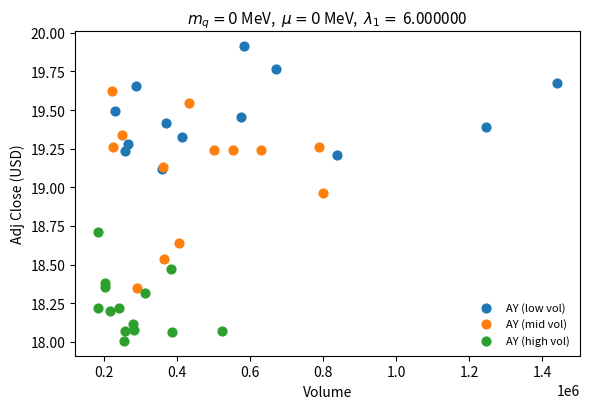

Which series reaches the minimum Y coordinate?

AY (high vol)